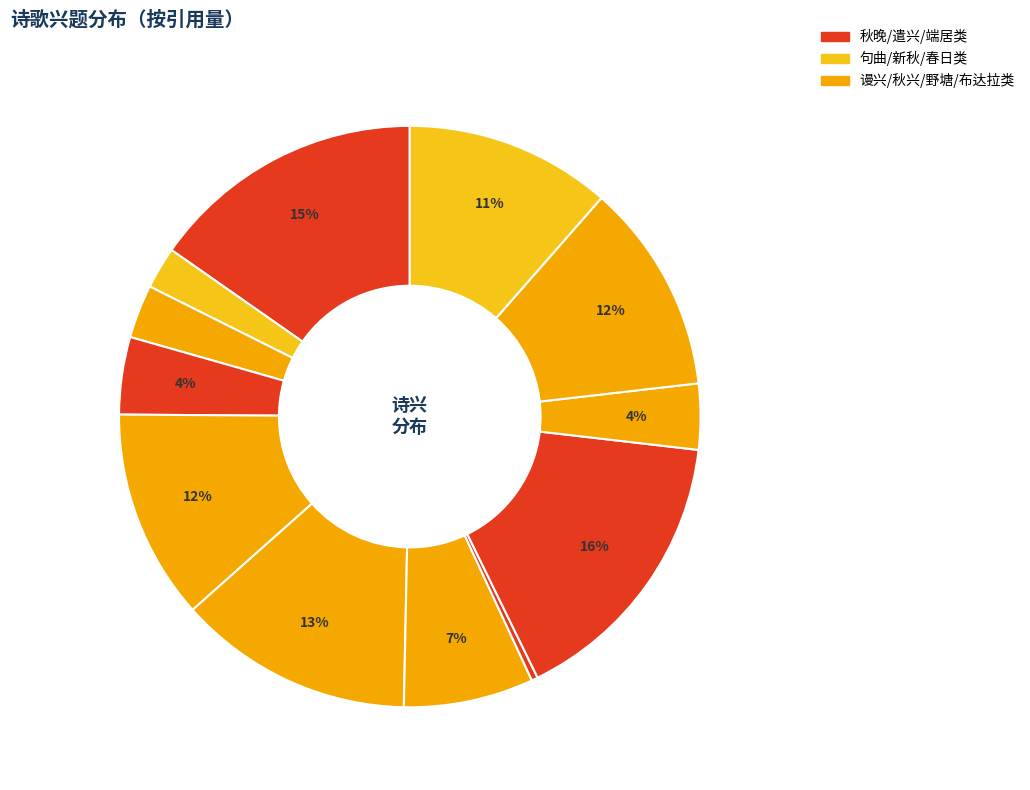

How many slices are in this pie chart?

12